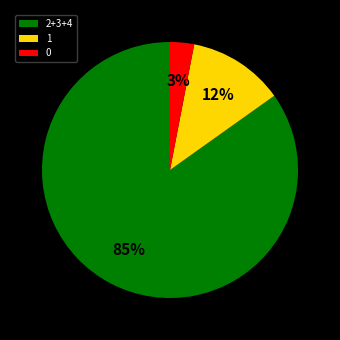

How many segments does this pie chart have?

3